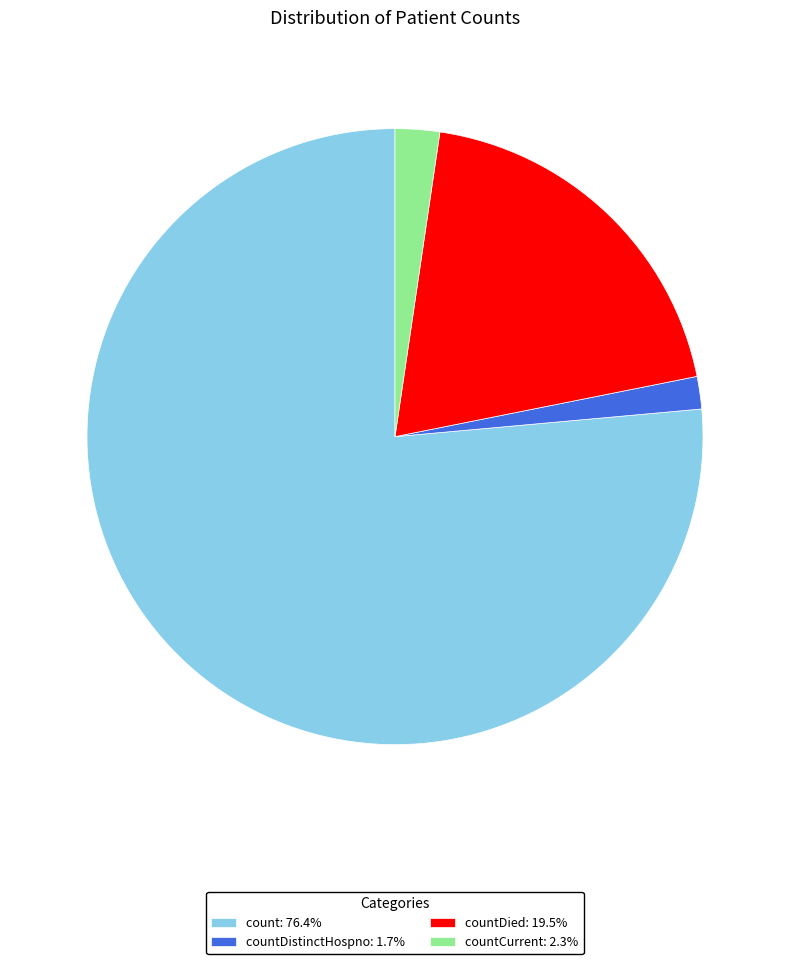

Approximately how many times larger is the value at count: 76.4% compared to countDied: 19.5%?

3.9